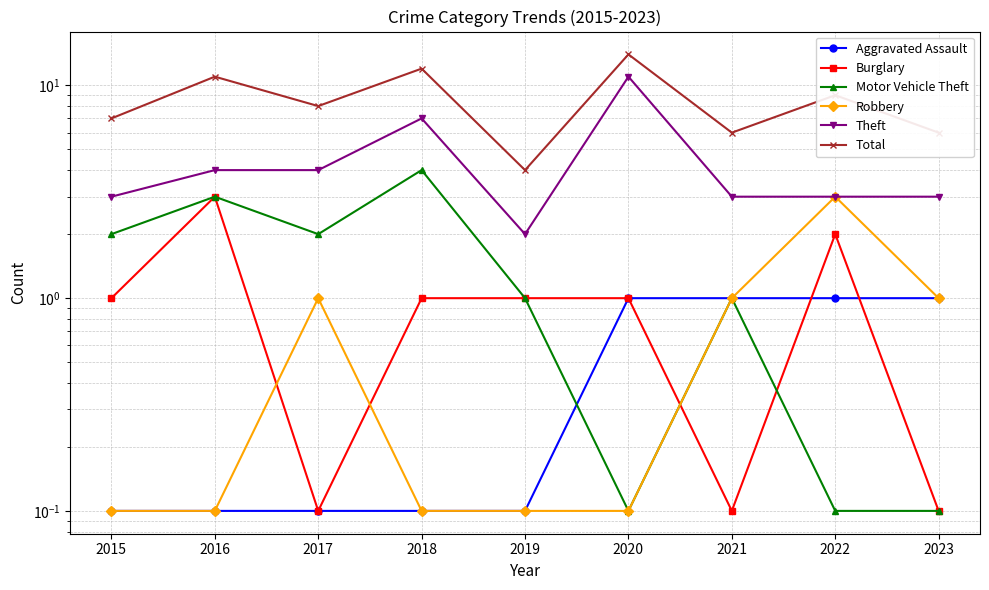

What is the sum of the Motor Vehicle Theft values at 2023 and 2021?

1.1